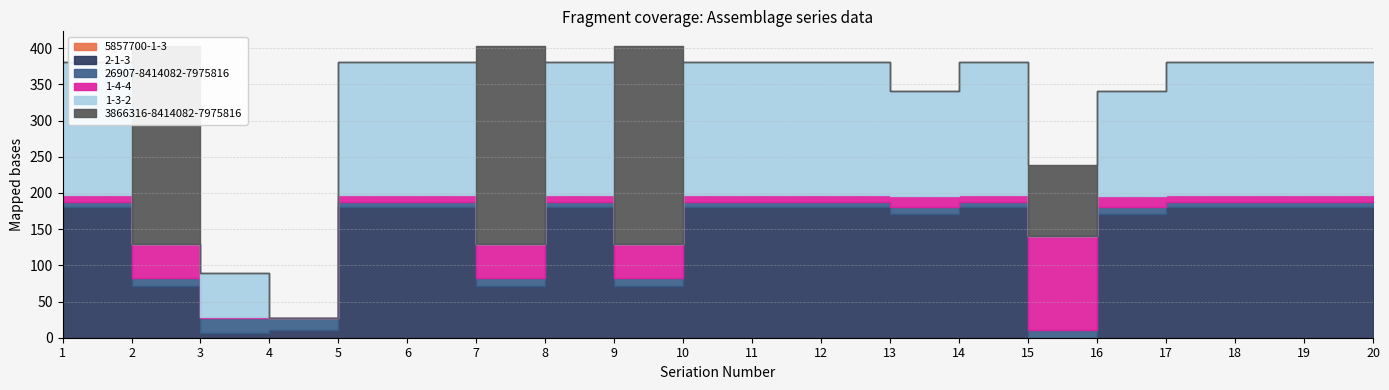

Reading left to right, list all the values displayed in this chart.

5857700-1-3: 1=0	2=0	3=0	4=0	5=0	6=0	7=0	8=0	9=0	10=0	11=0	12=0	13=0	14=0	15=0	16=0	17=0	18=0	19=0	20=0
2-1-3: 1=180	2=72	3=6	4=10	5=180	6=180	7=72	8=180	9=72	10=180	11=180	12=180	13=171	14=180	15=0	16=171	17=180	18=180	19=180	20=180
26907-8414082-7975816: 1=8	2=10	3=21	4=17	5=8	6=8	7=10	8=8	9=10	10=8	11=8	12=8	13=10	14=8	15=11	16=10	17=8	18=8	19=8	20=8
1-4-4: 1=9	2=47	3=2	4=0	5=9	6=9	7=47	8=9	9=47	10=9	11=9	12=9	13=15	14=9	15=129	16=15	17=9	18=9	19=9	20=9
1-3-2: 1=184	2=0	3=61	4=0	5=184	6=184	7=0	8=184	9=0	10=184	11=184	12=184	13=145	14=184	15=0	16=145	17=184	18=184	19=184	20=184
3866316-8414082-7975816: 1=0	2=274	3=0	4=0	5=0	6=0	7=274	8=0	9=274	10=0	11=0	12=0	13=0	14=0	15=98	16=0	17=0	18=0	19=0	20=0